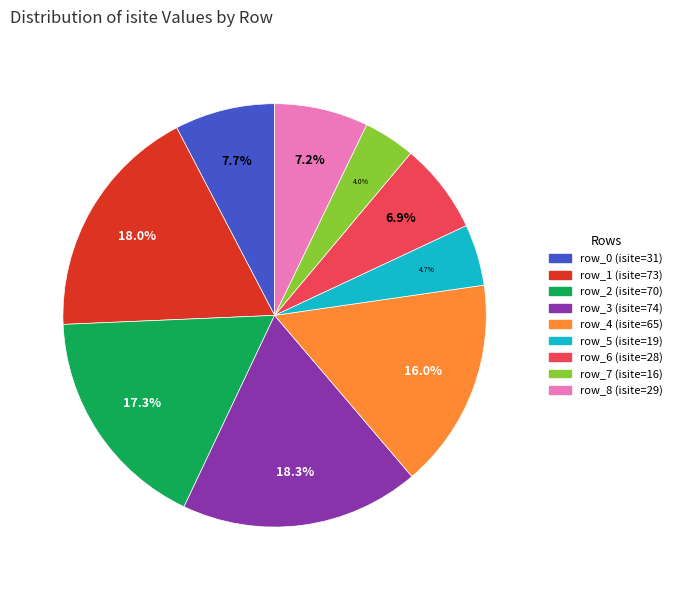

To the nearest percent, what is the combined percentage of row_1 and row_8?

25%